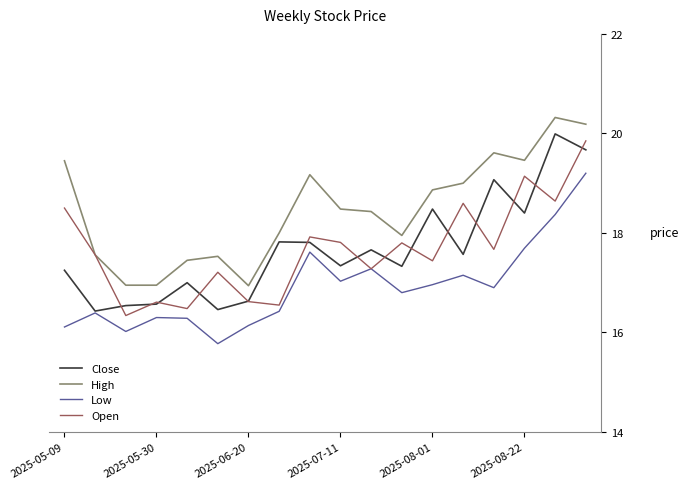

What is the maximum value for Open?

19.9